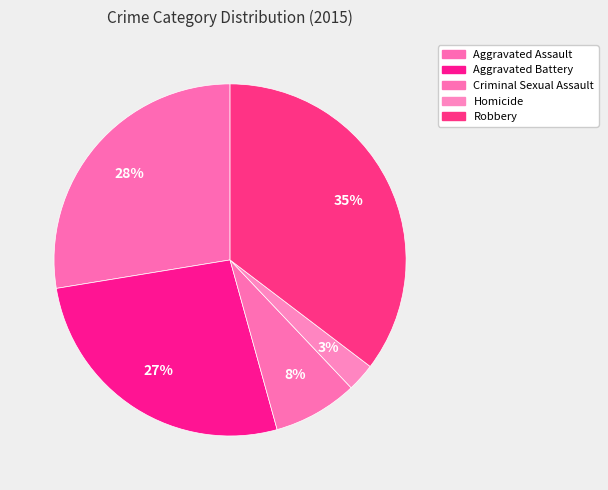

Count the number of slices in the pie.

5